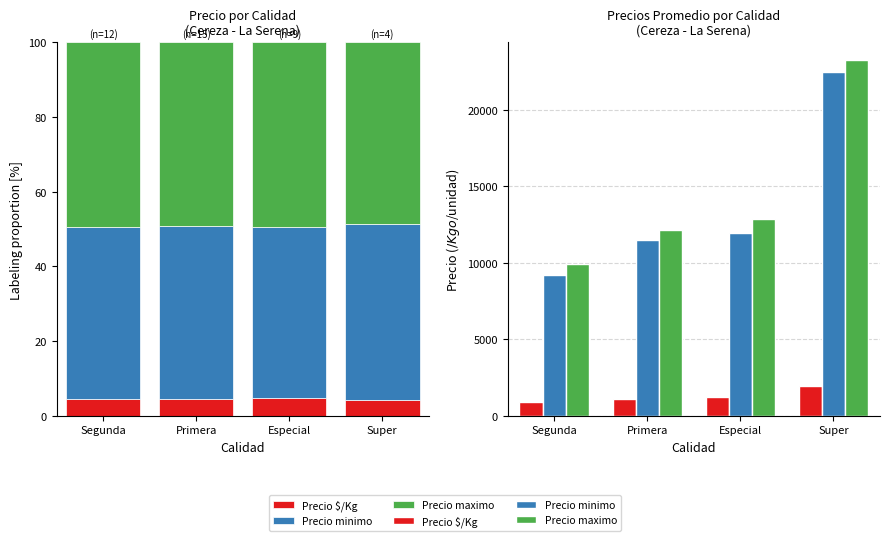

Reading right to left, list all the values displayed in this chart.

Precio $/Kg: Super=1983.2	Especial=1241.7	Primera=1133.9	Segunda=904.8
Precio minimo: Super=22500.0	Especial=11944.4	Primera=11466.7	Segunda=9208.3
Precio maximo: Super=23250.0	Especial=12888.9	Primera=12166.7	Segunda=9916.7